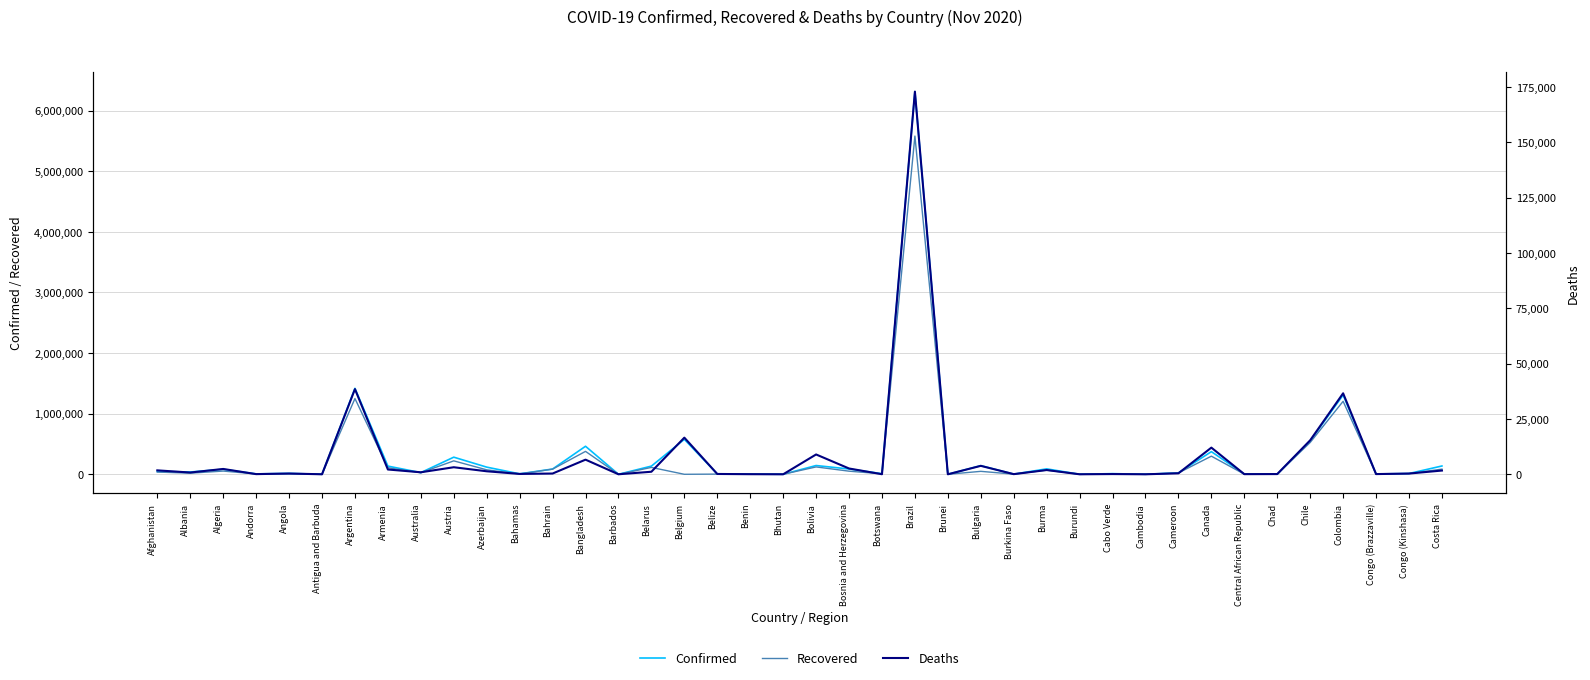

What is the spread (max minus min) of values at Andorra?

6636